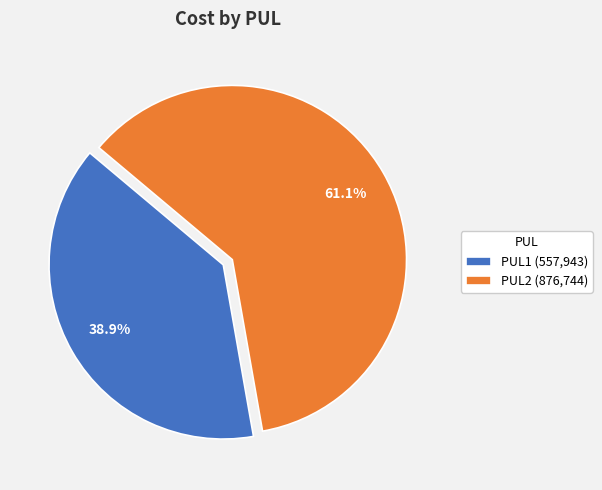

Does any single category account for the majority?

Yes